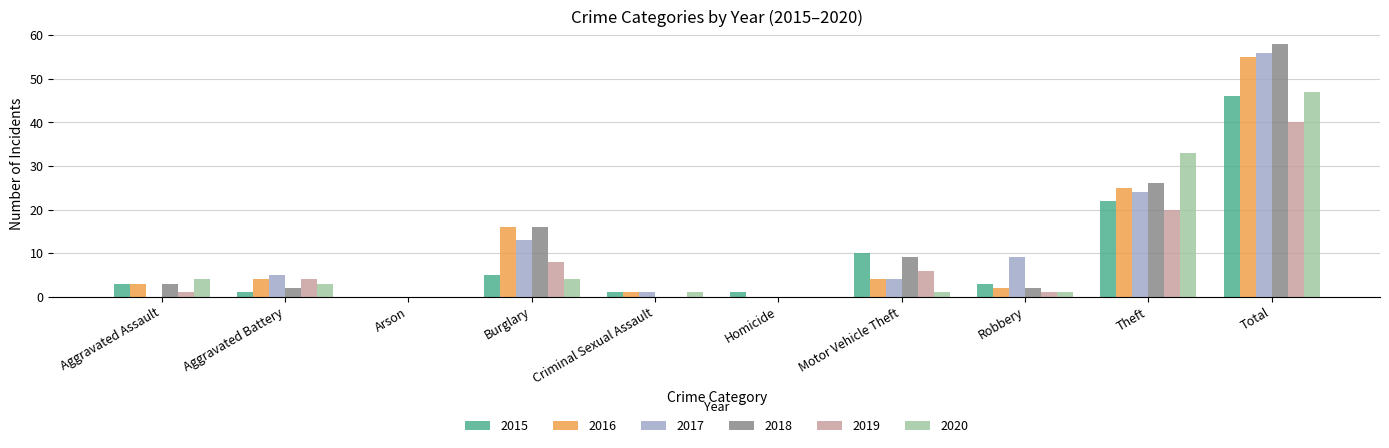

What is the maximum value for 2016?

55